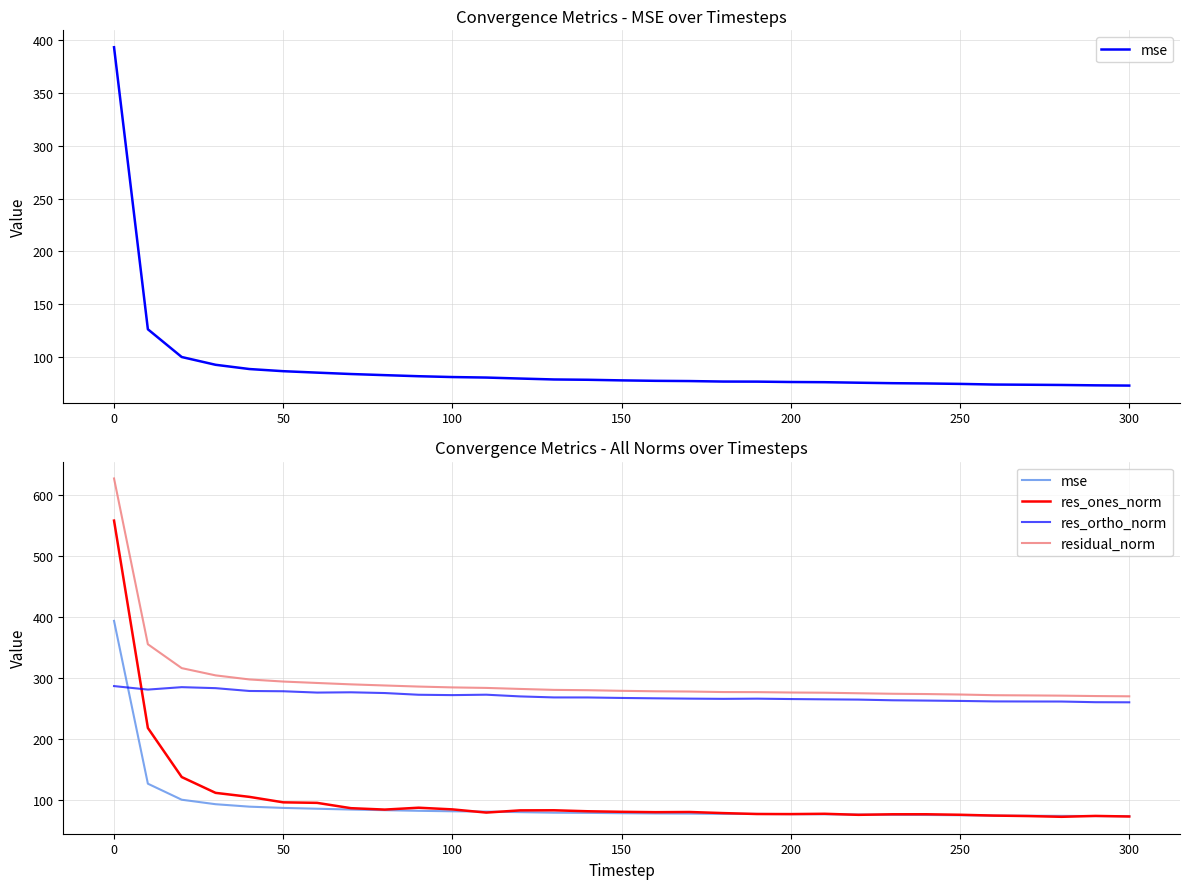

What is the total value across all series at 21?

692.5